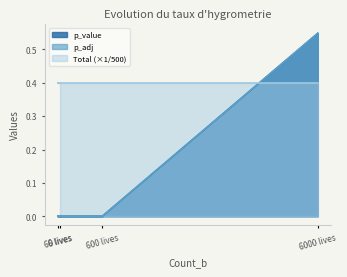

What is the label of the 1st point from the right?

6000 lives